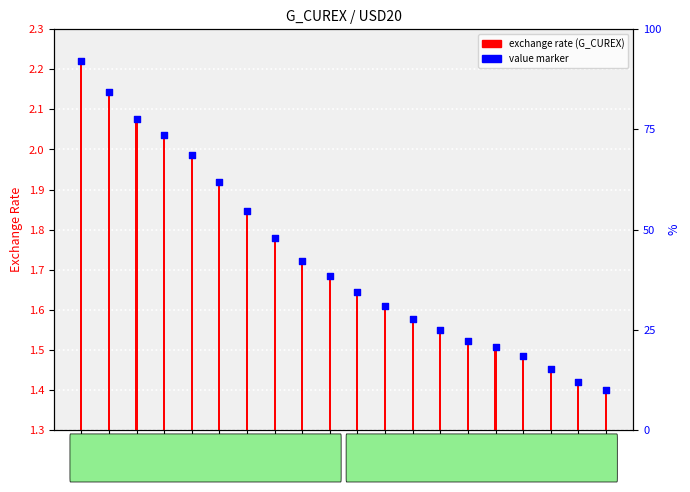

At how many categories does at least one series exceed 1?

20